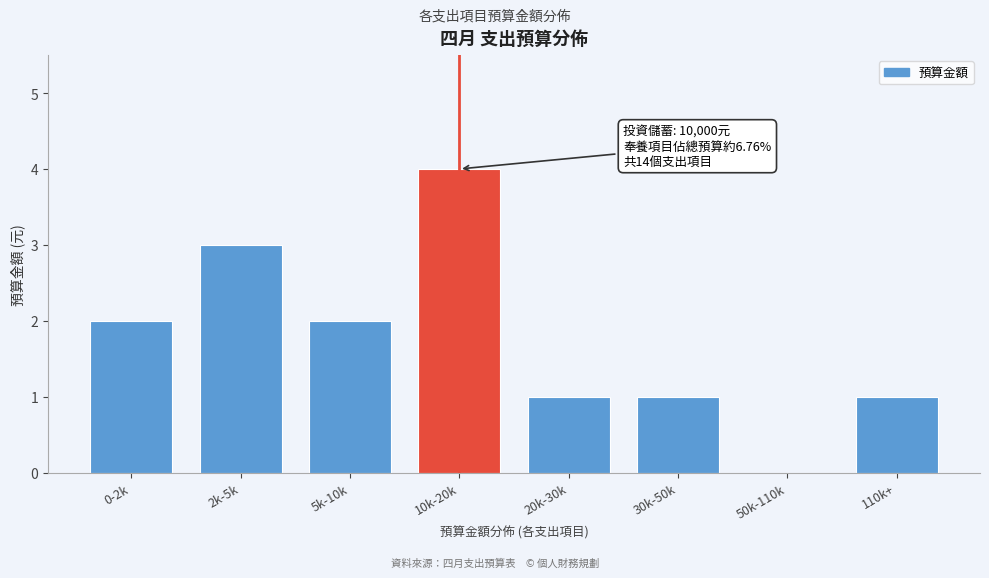

Reading right to left, transcribe all the data shown in this chart.

110k+=1	50k-110k=0	30k-50k=1	20k-30k=1	10k-20k=4	5k-10k=2	2k-5k=3	0-2k=2